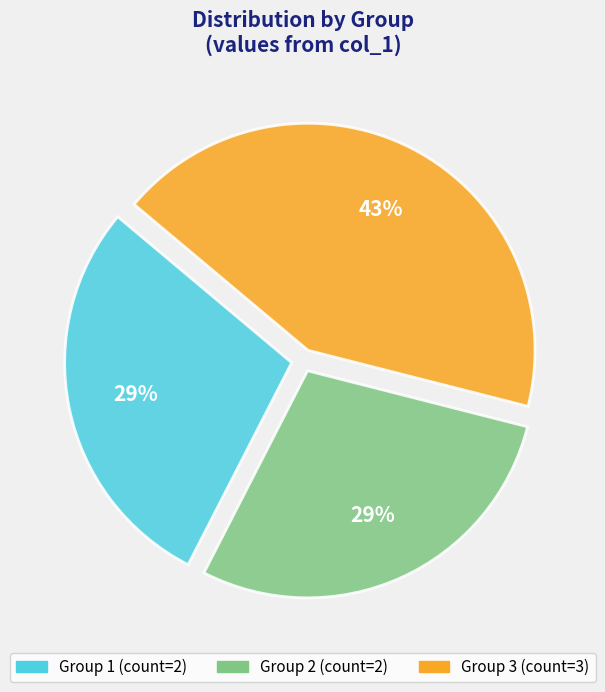

How many segments does this pie chart have?

3